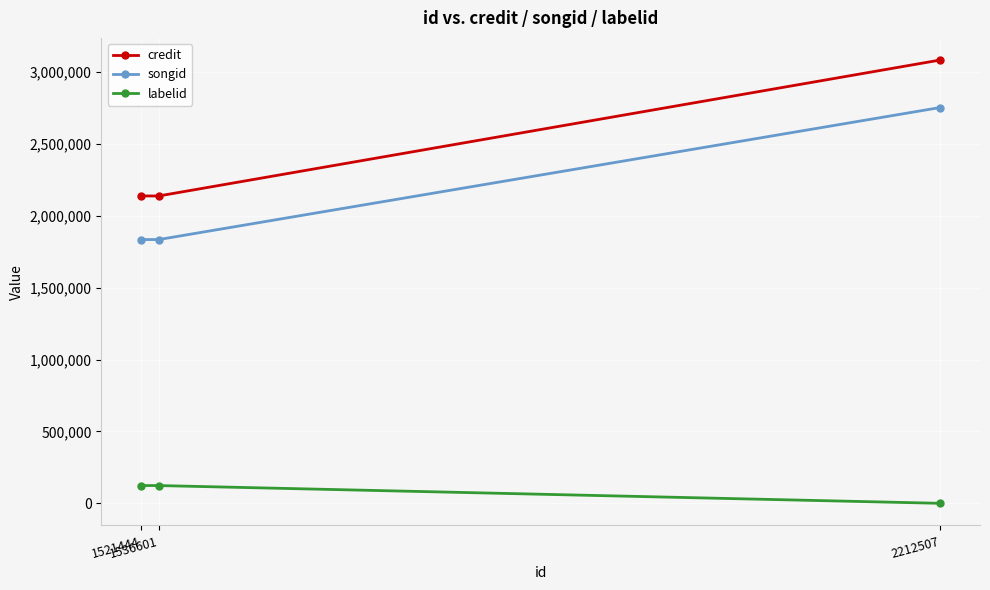

Is this an area chart (filled region under the line)?

No